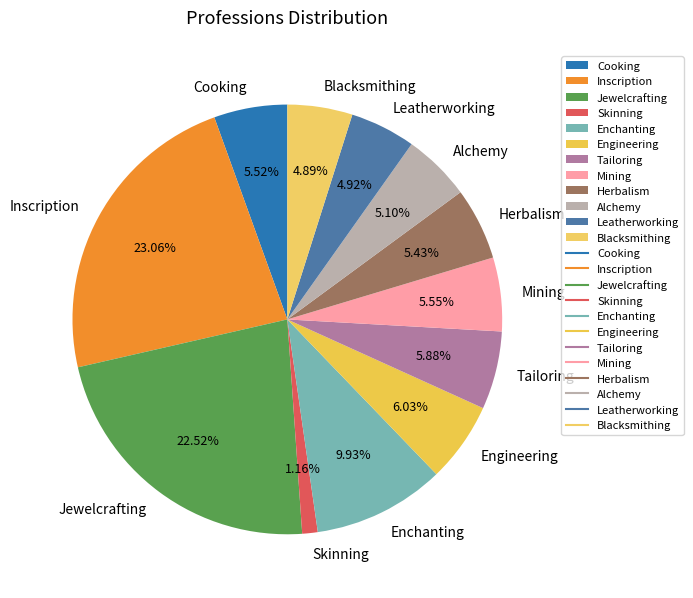

How many segments does this pie chart have?

12